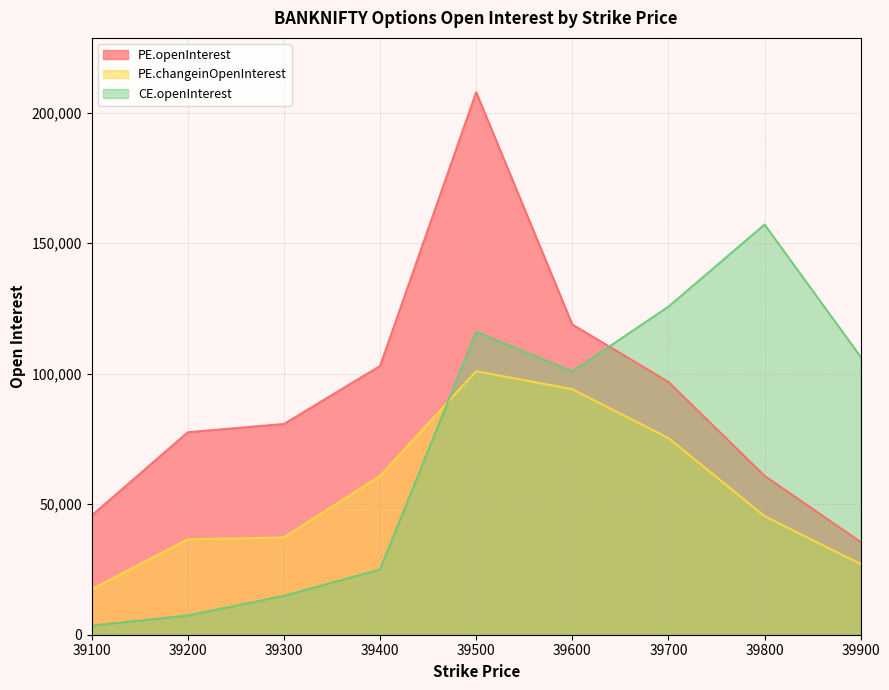

What is the spread (max minus min) of values at 39500?

106914